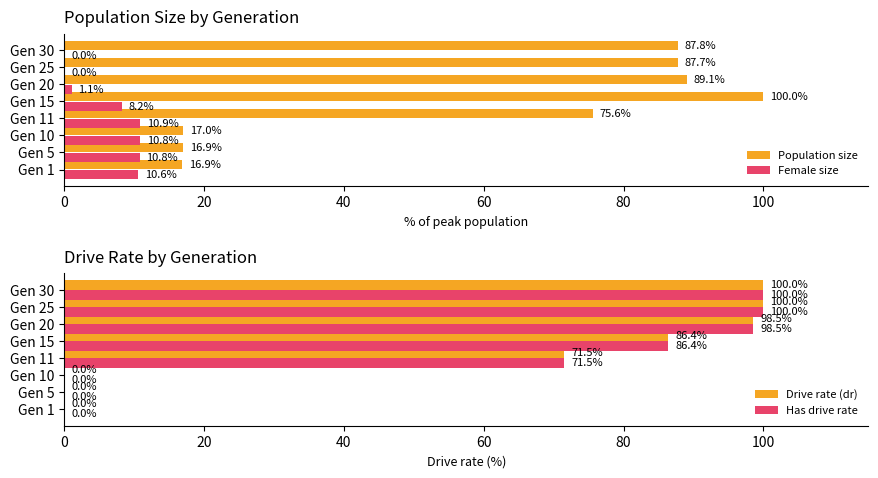

True or false: Population size has a value of 125.0 at Gen 11.

False